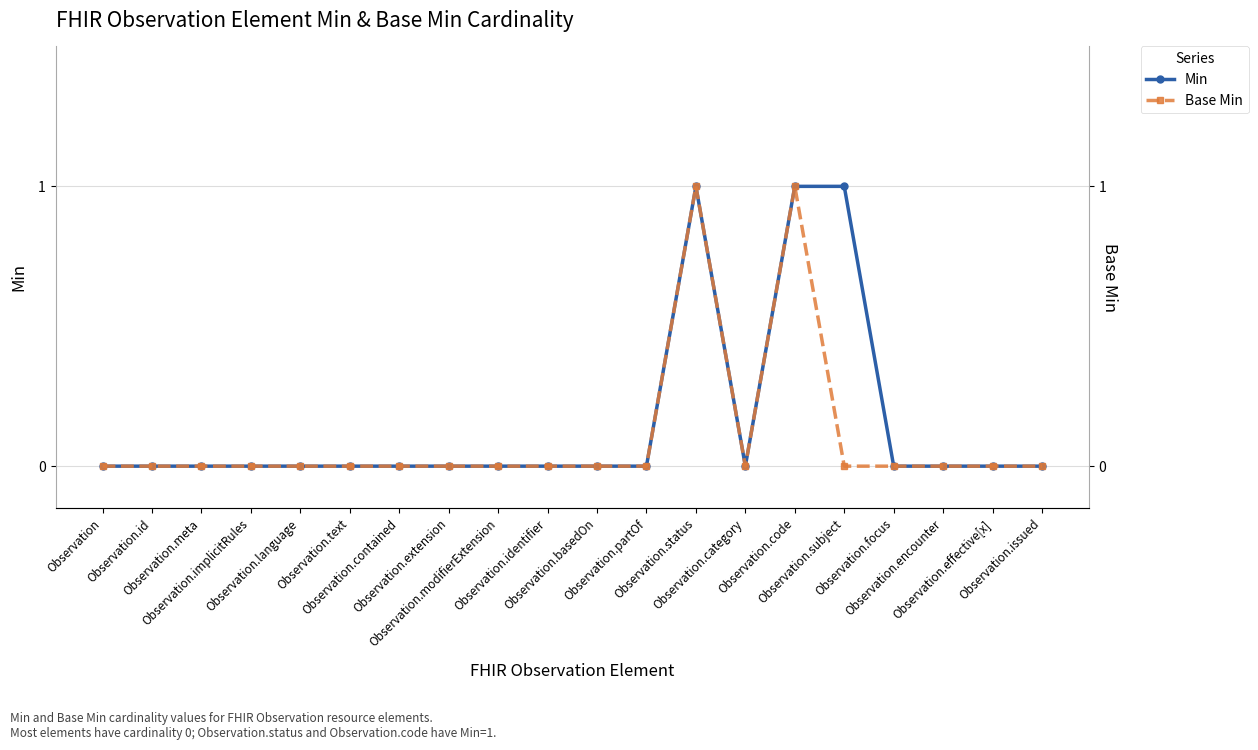

At how many categories does at least one series exceed 0?

3